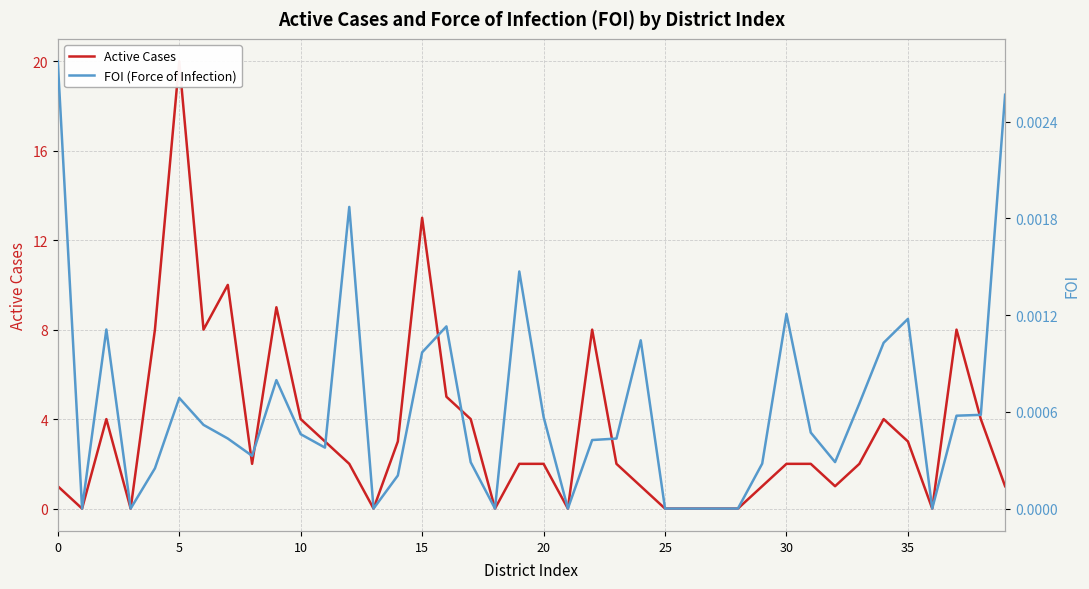

Does the chart display data point markers on the line(s)?

No